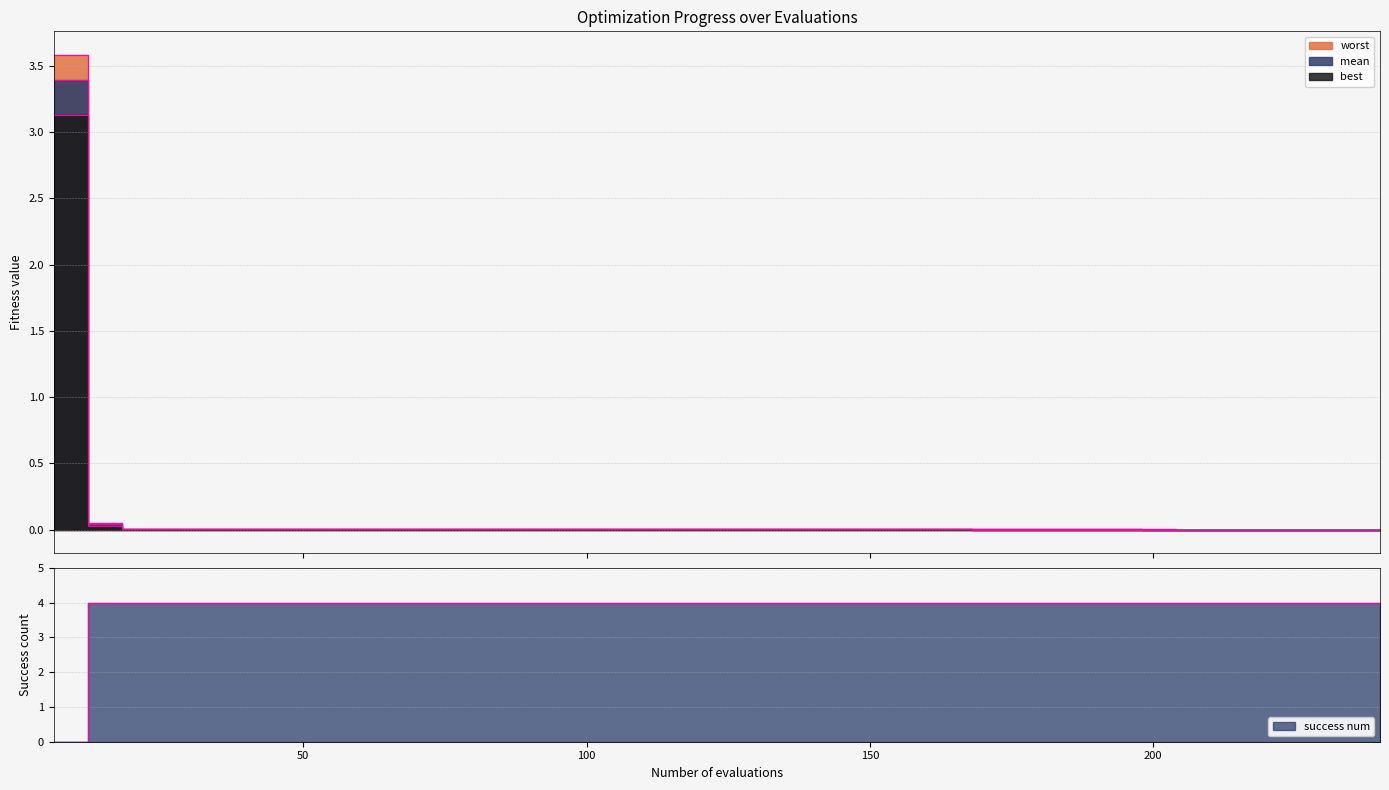

How many intersections are there between best and success_num?

1